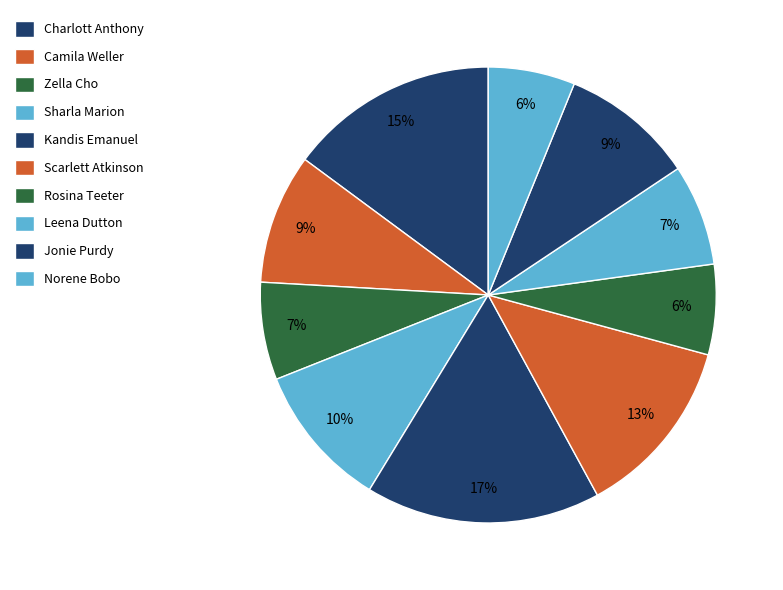

How many segments does this pie chart have?

10